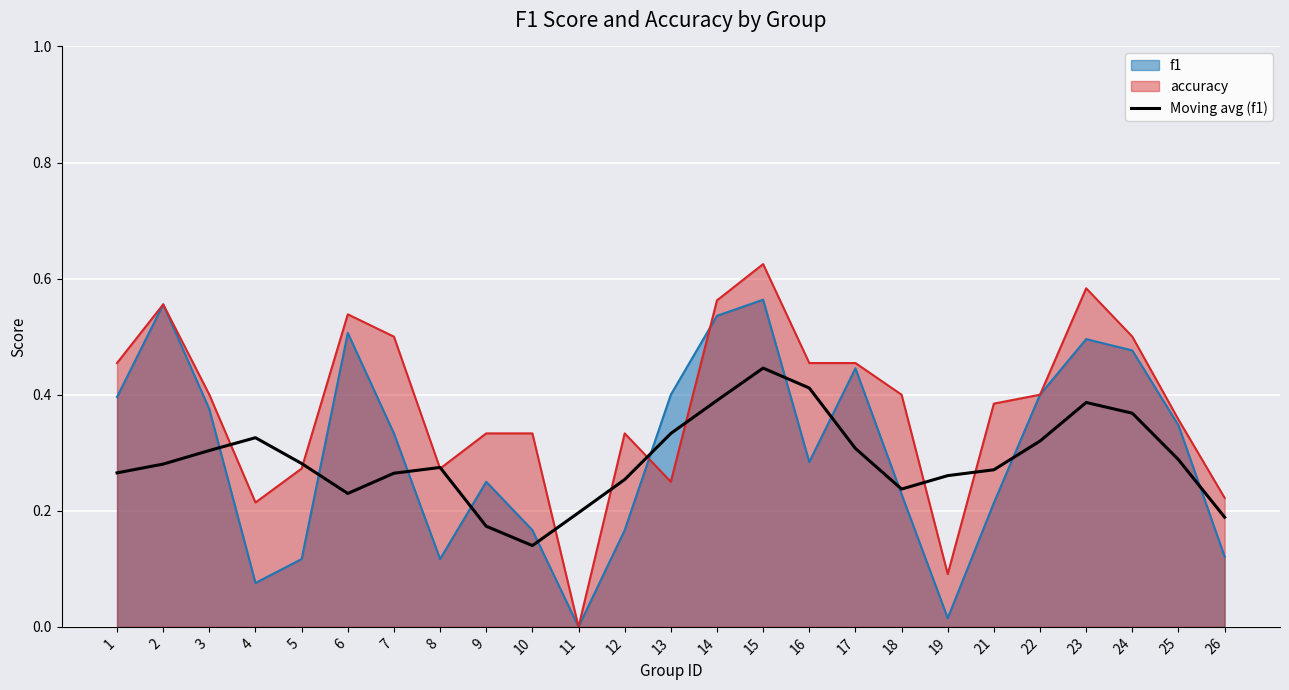

Which series has the largest range (max minus min)?

accuracy